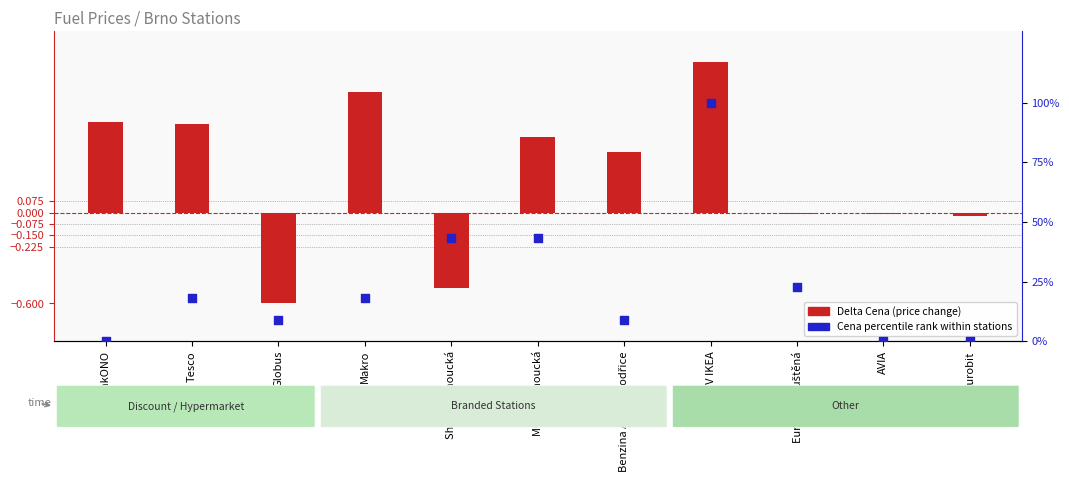

At which category is the sum across all series the highest?

OMV IKEA